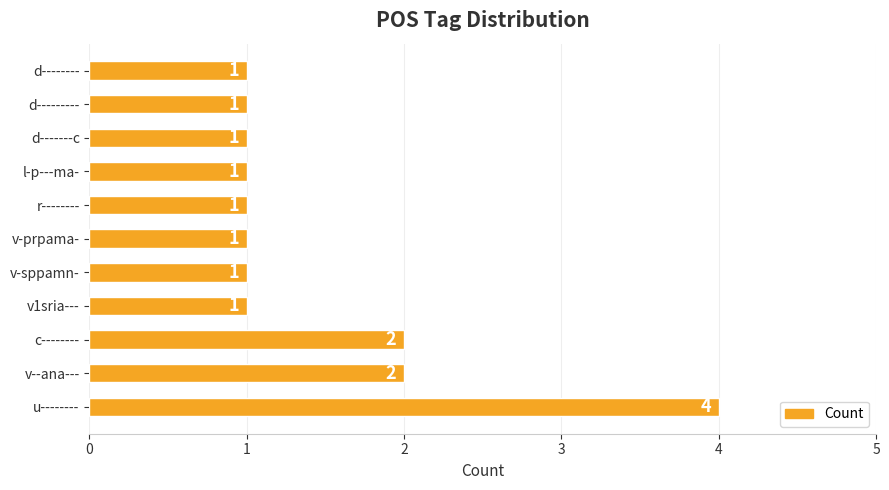

How many distinct data groups are displayed?

1